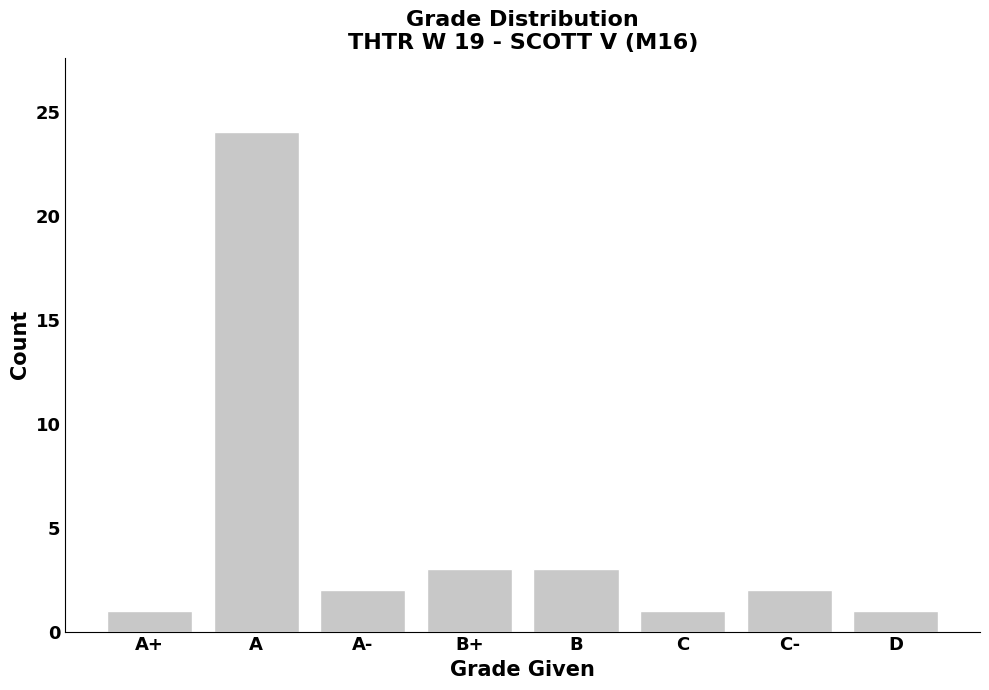

What is the maximum value shown in the chart?

24